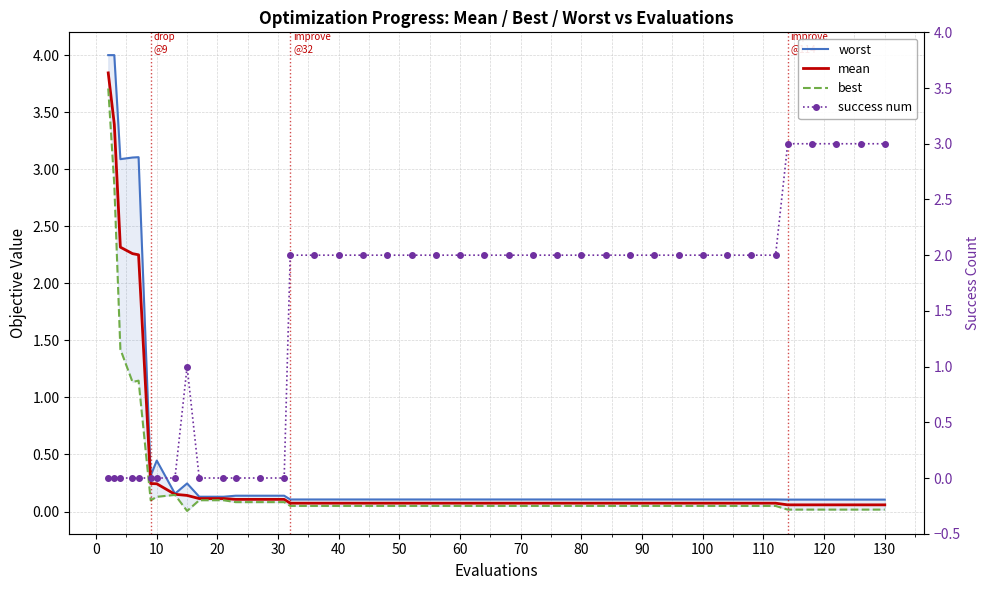

Which has a higher value, 80 or 20?

20